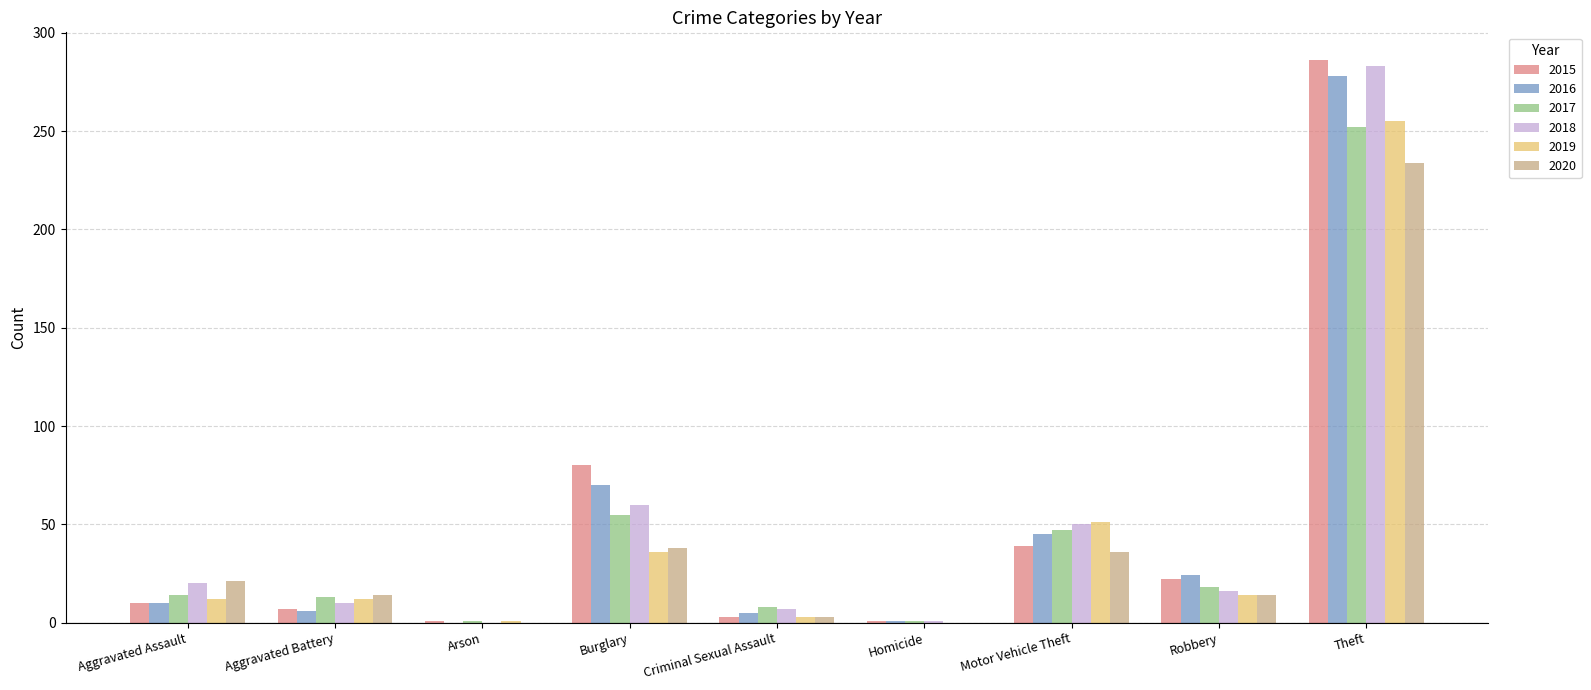

What is the maximum value shown in the chart?

286